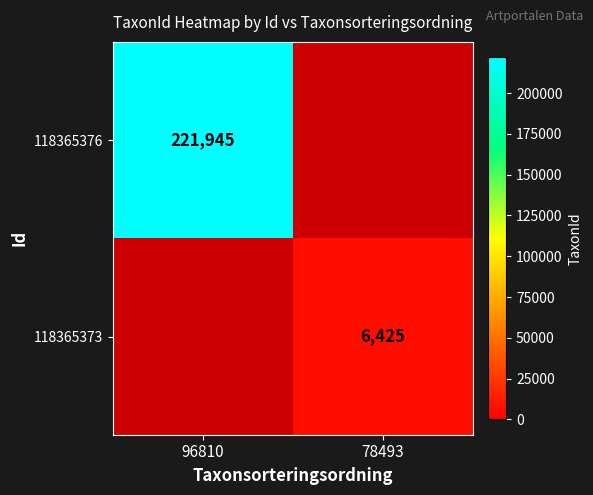

At 78493, list the series in order from smallest to largest.

118365376, 118365373